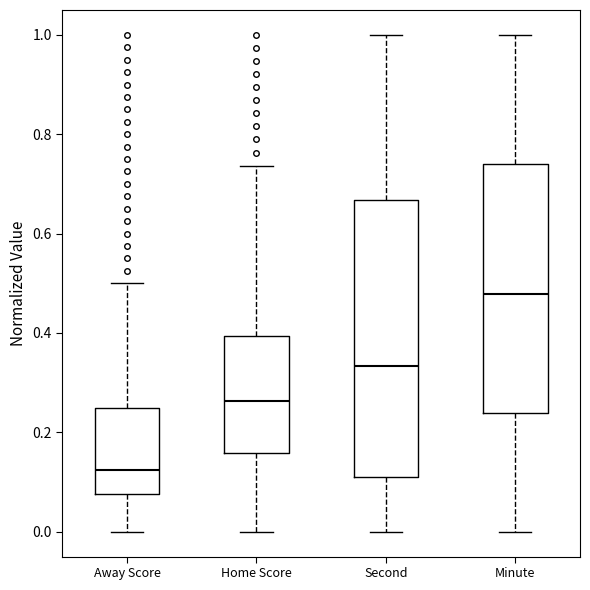

Reading left to right, read every box against the y-axis: the position of its median line, the range the box covers, and the ends of its whiskers. The values are not printed on the chart, so give them approximately, as read against the axis.

Away Score: median 0.12, box 0.08 to 0.26, whiskers 0.00 to 0.50
Home Score: median 0.26, box 0.16 to 0.40, whiskers 0.00 to 0.74
Second: median 0.34, box 0.12 to 0.66, whiskers 0.00 to 1.00
Minute: median 0.48, box 0.24 to 0.74, whiskers 0.00 to 1.00